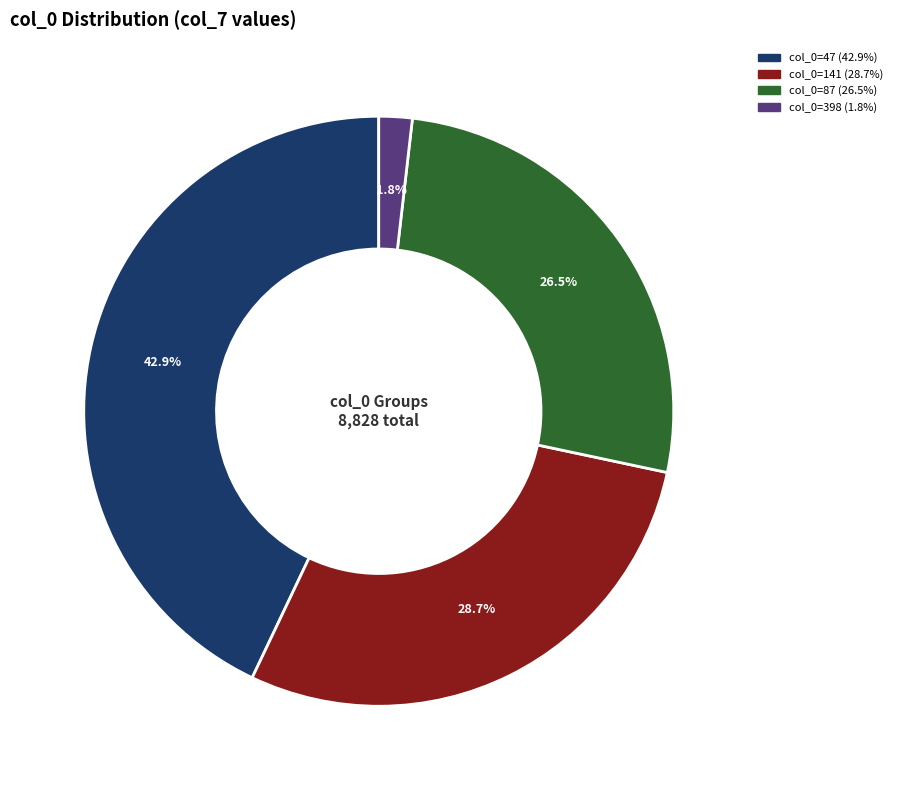

Count the number of slices in the pie.

4